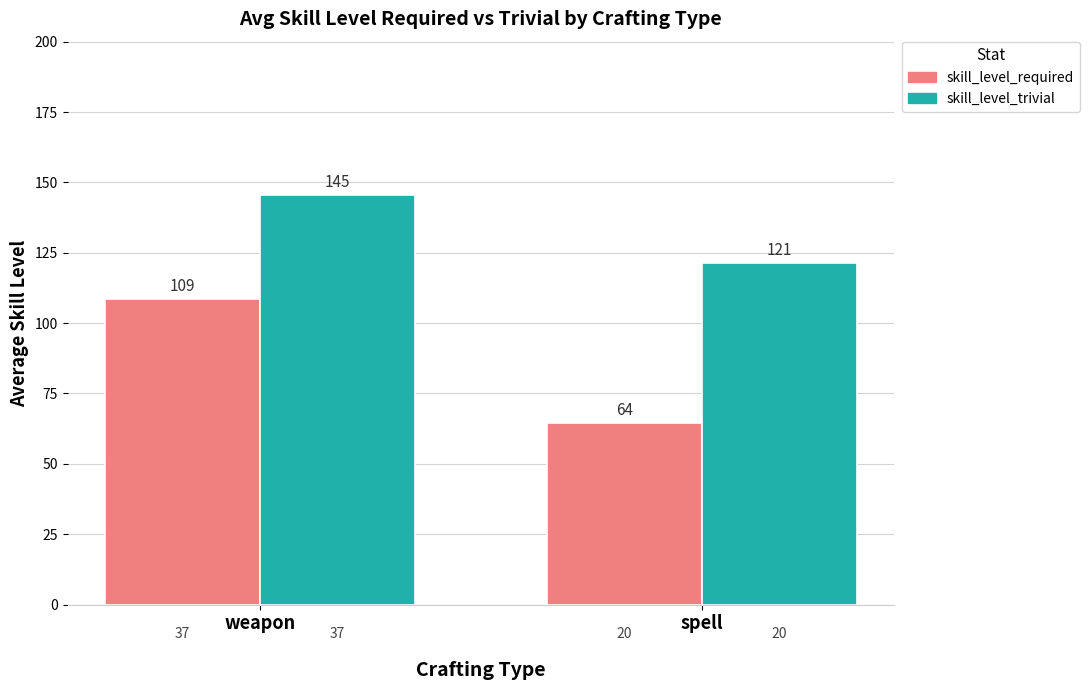

Which series has the largest total across all categories?

skill_level_trivial